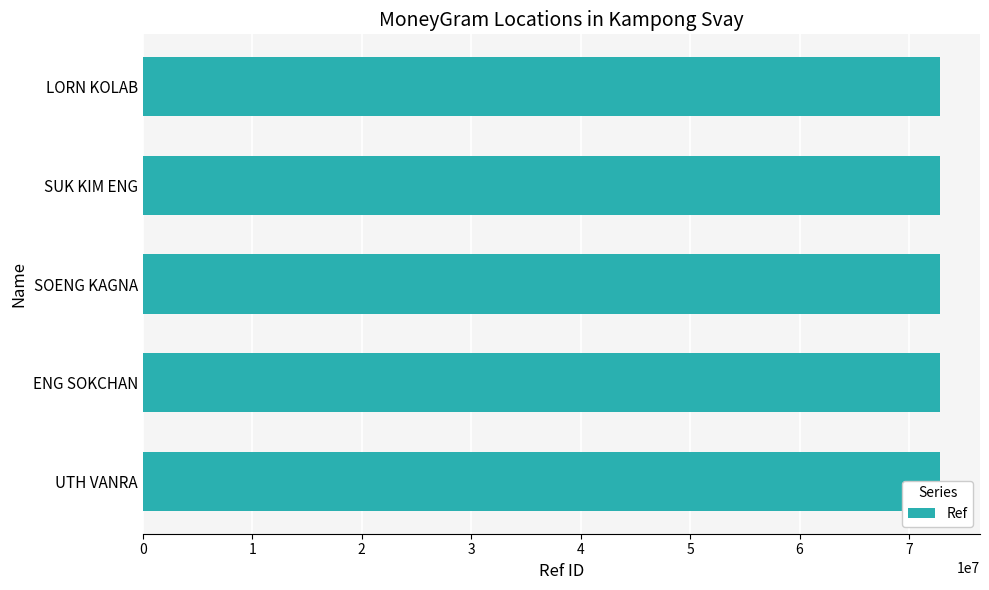

Reading left to right, what are all the values shown in this chart?

72807516	72820276	72822287	72822290	72838035